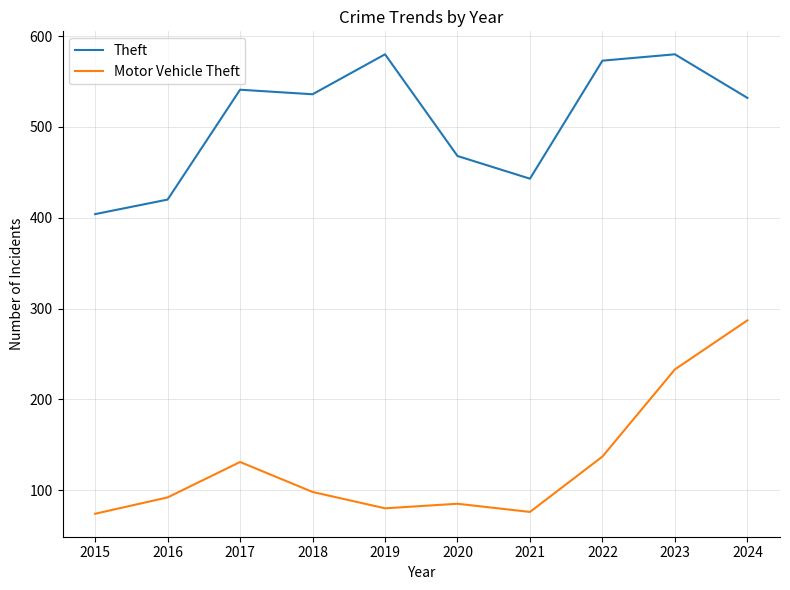

What is the total value across all series at 2018?

634